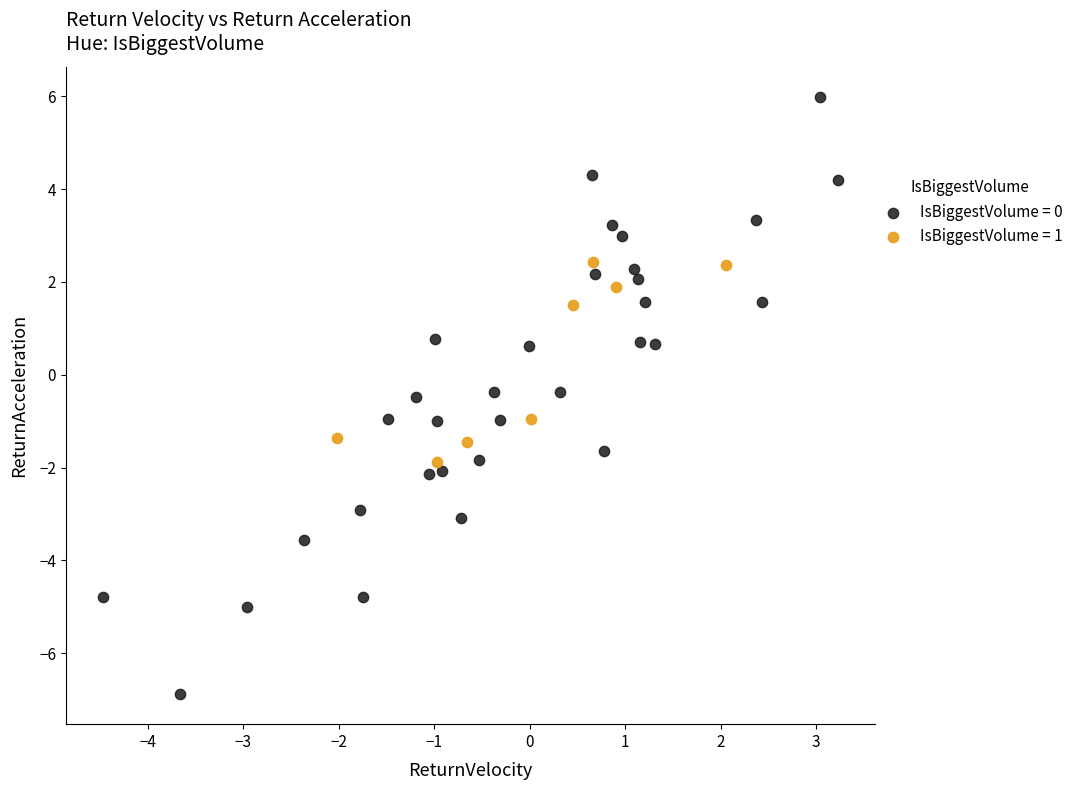

What are all the series names shown in the legend?

IsBiggestVolume = 0, IsBiggestVolume = 1